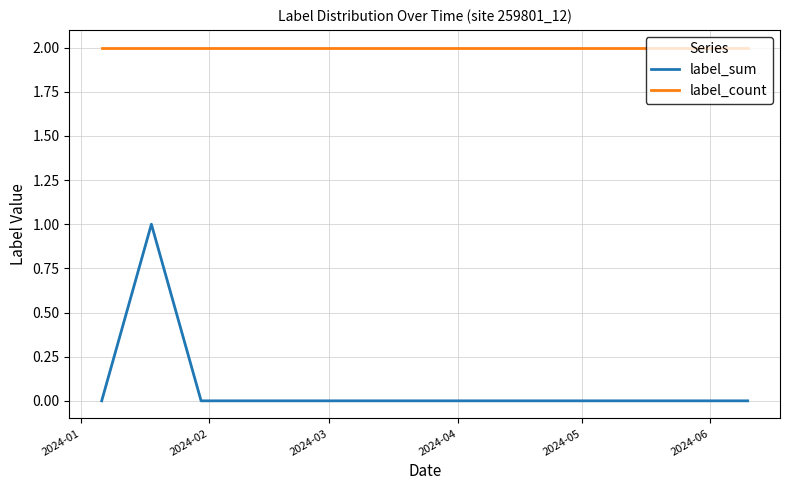

What is the maximum value for label_sum?

1